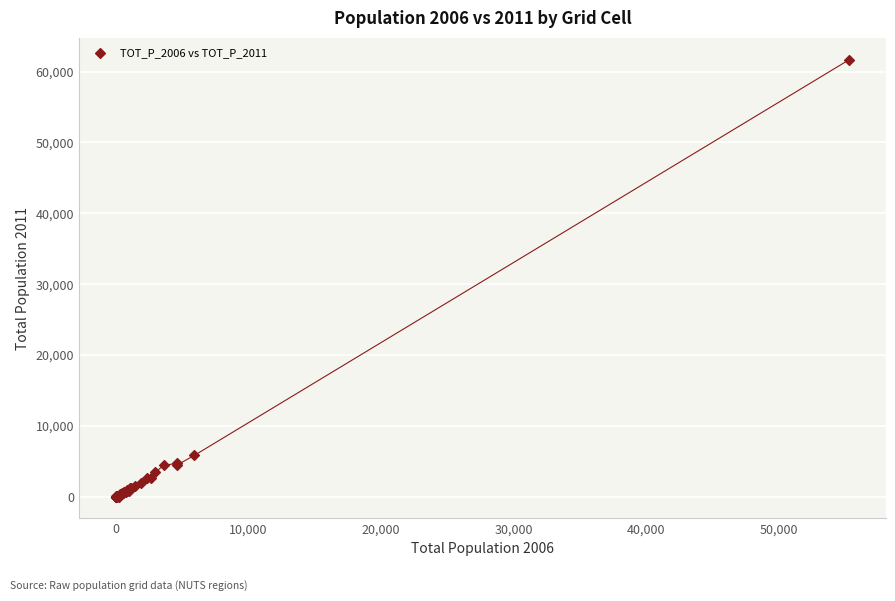

What Y value in the scatter plot is closest to 30849?

5816